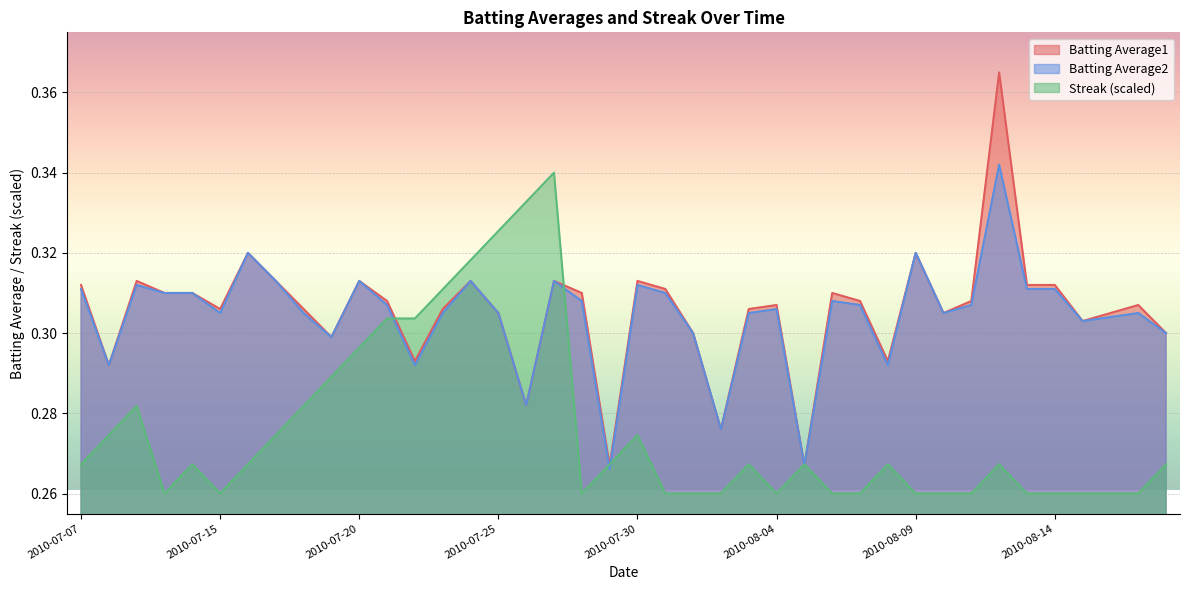

The value of Streak at 2010-07-21 is 0.3. True or false?

True